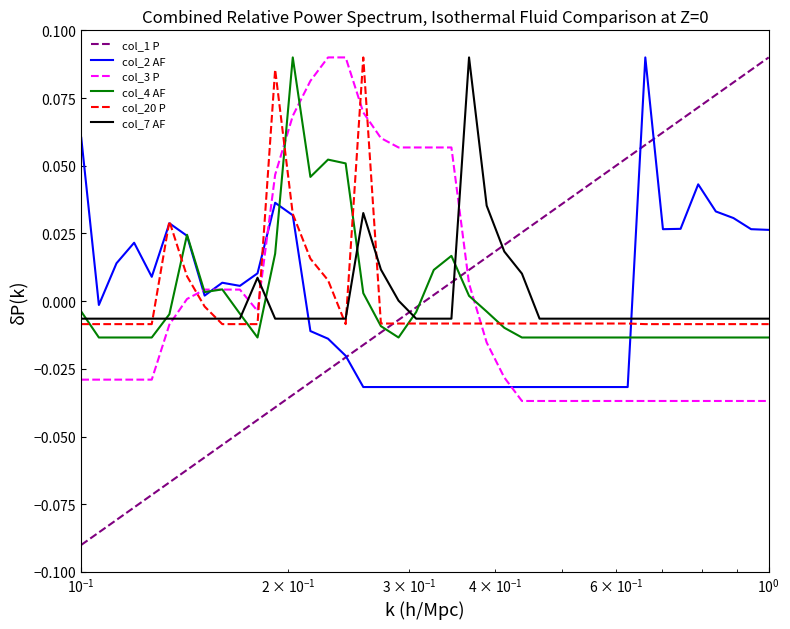

Which series has the widest spread of values?

col_1 P